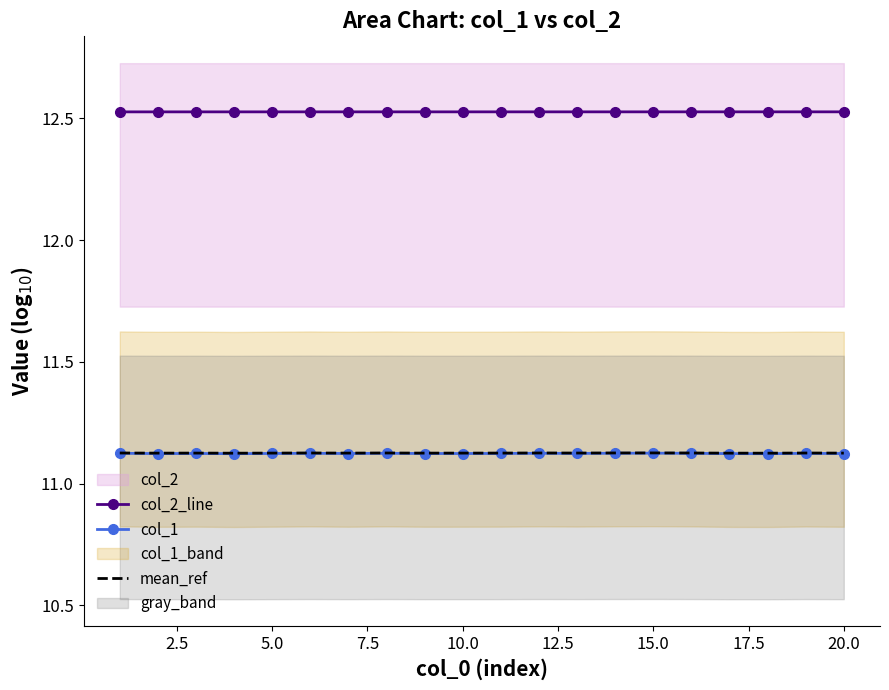

True or false: col_2_line and mean_ref intersect in this chart.

False